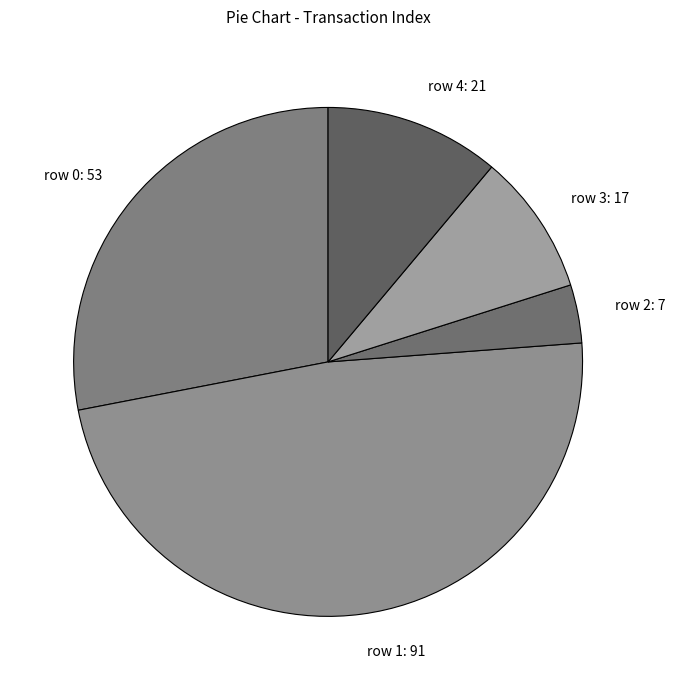

Is there a majority slice in this chart?

No